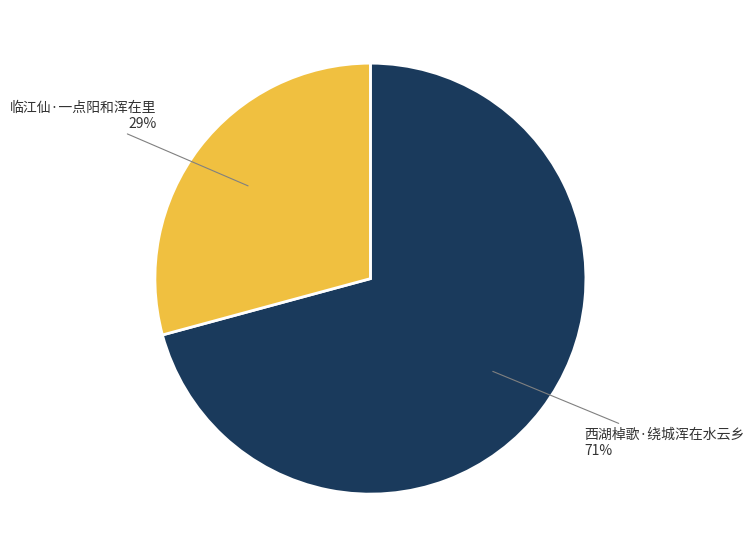

To the nearest percent, what is the difference between the largest and smallest slice percentages?

42%